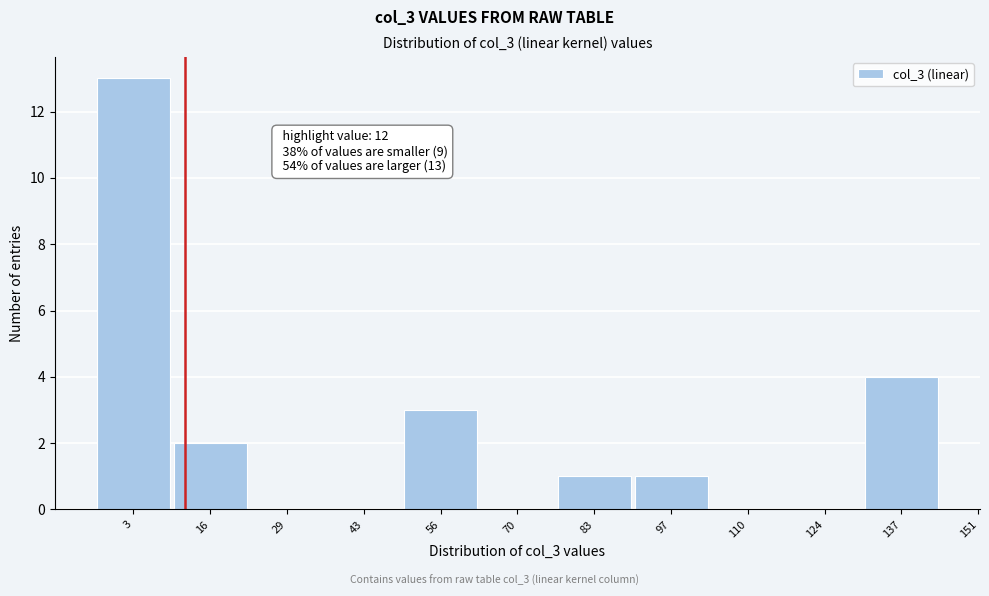

Reading left to right, what are all the values shown in this chart?

3=13	16=2	29=0	43=0	56=3	70=0	83=1	97=1	110=0	124=0	137=4